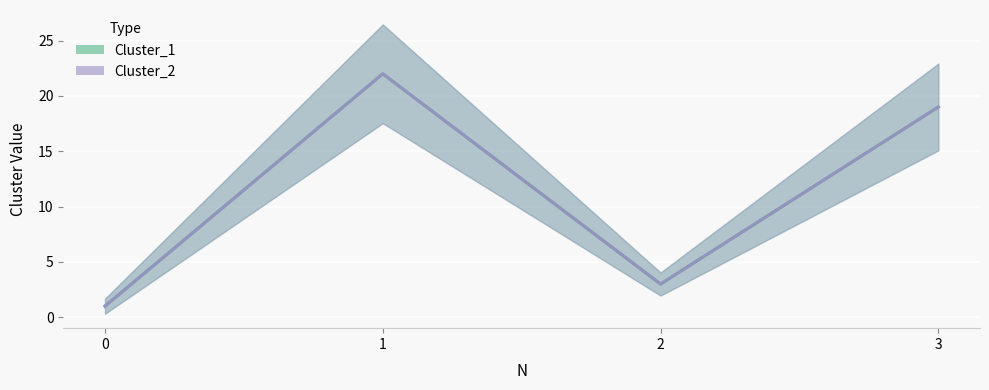

What is the value of the Cluster_1 point at the 1st from the left?

1